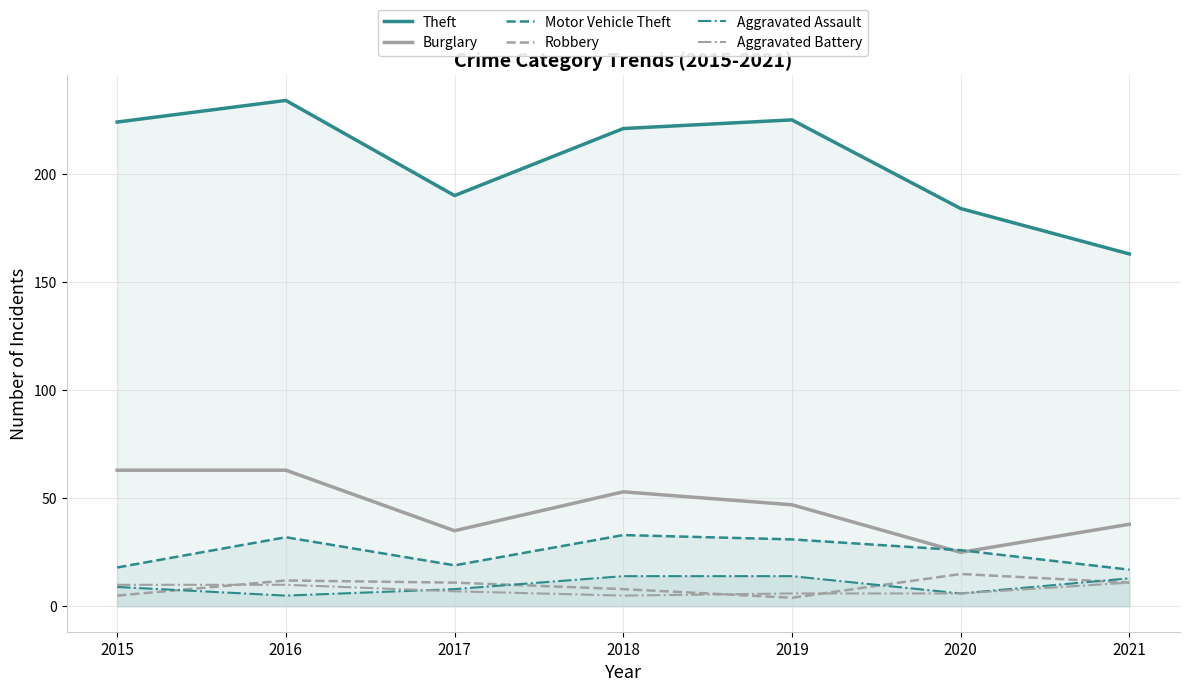

List the series in order of their peak value, lowest first.

Aggravated Battery, Aggravated Assault, Robbery, Motor Vehicle Theft, Burglary, Theft